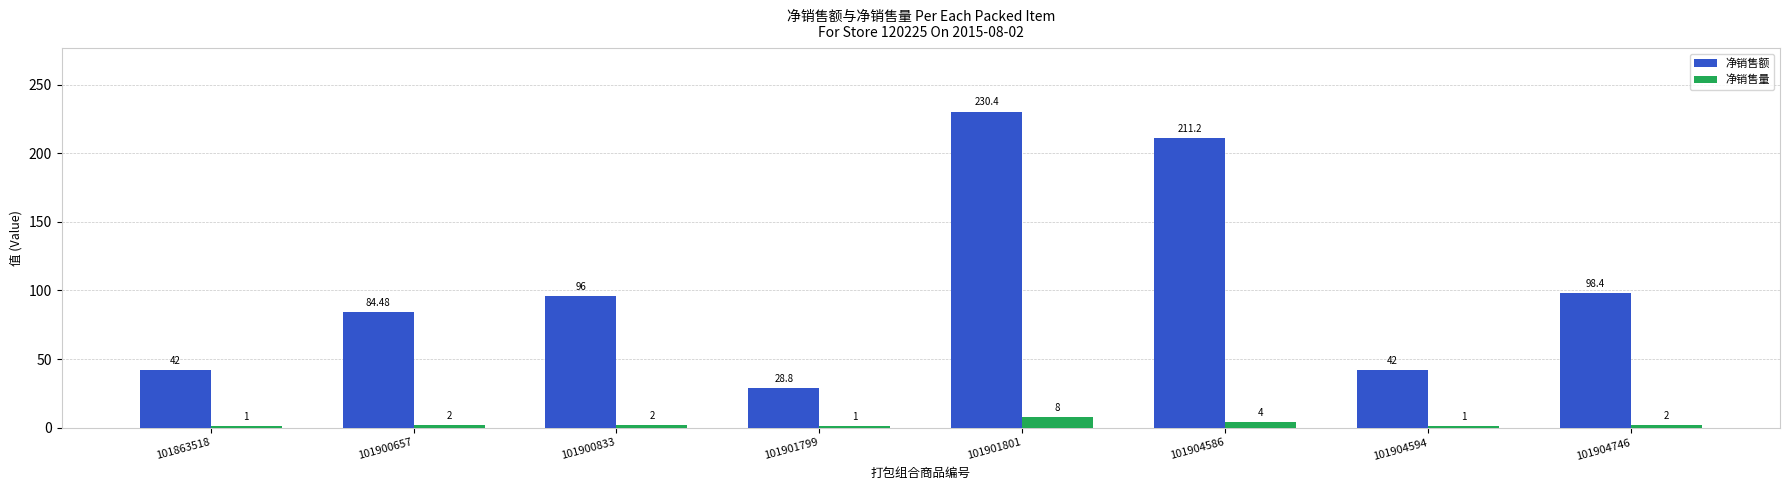

Which series has the widest spread of values?

净销售额